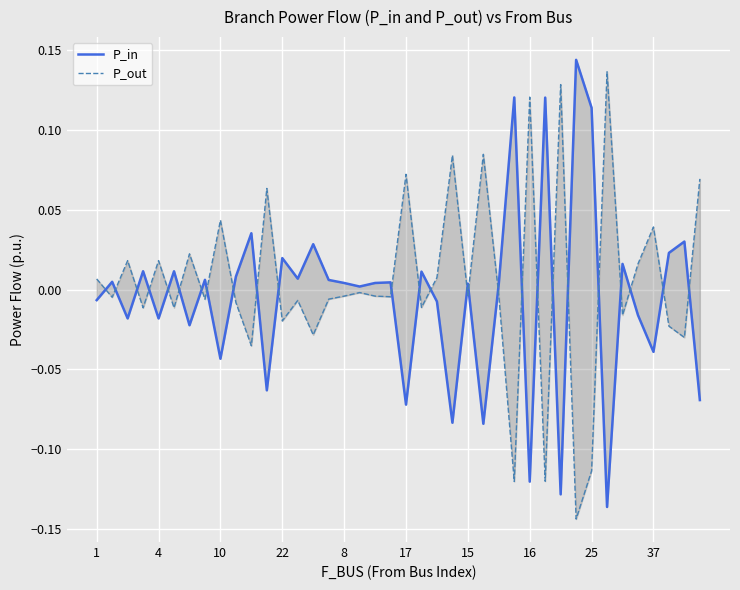

Rank the series by their maximum value, from lowest to highest.

P_out, P_in